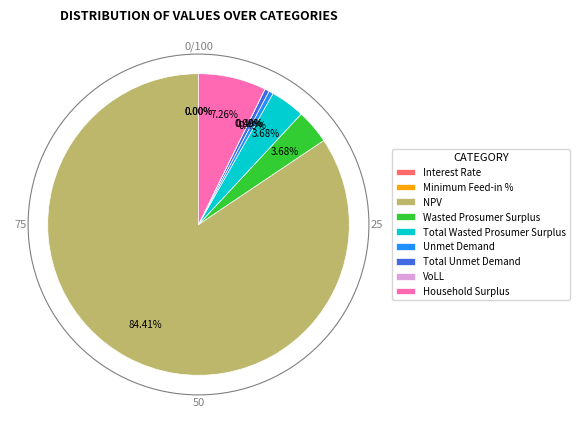

What is the change in value from Interest Rate to Total Wasted Prosumer Surplus?

+173398.6